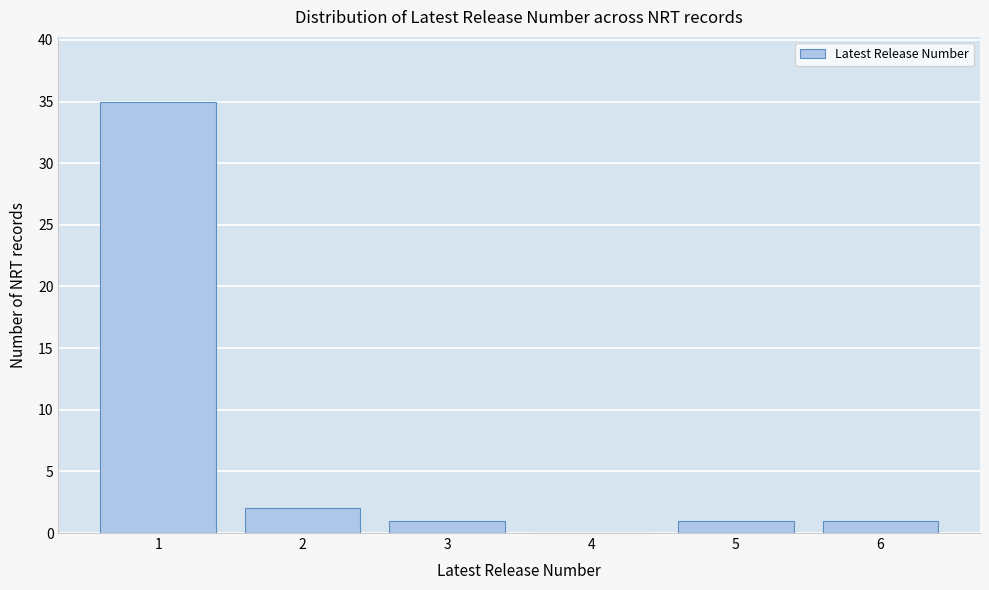

Reading left to right, list every bar in this chart as the range it spans on the x-axis followed by its height. The values are not printed on the chart, so give them approximately, as read against the axis.

0.5 to 1.5: 35
1.5 to 2.5: 2
2.5 to 3.5: 1
3.5 to 4.5: 0
4.5 to 5.5: 1
5.5 to 6.5: 1